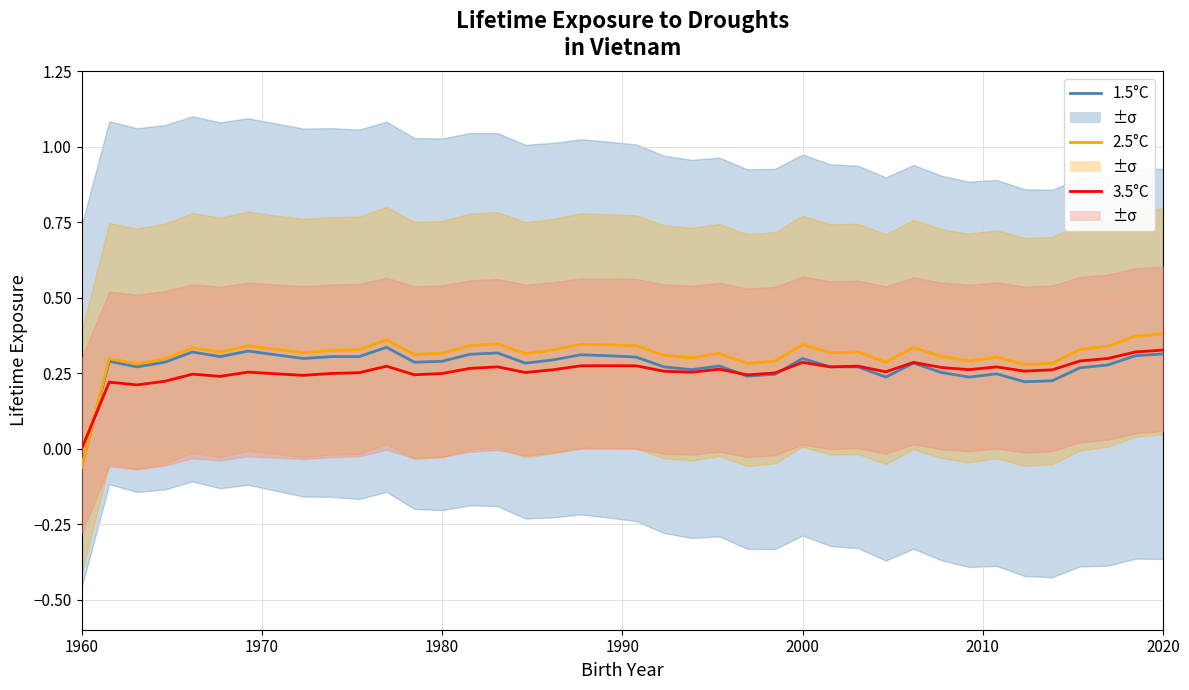

What is the maximum value for 1.5°C?

0.3